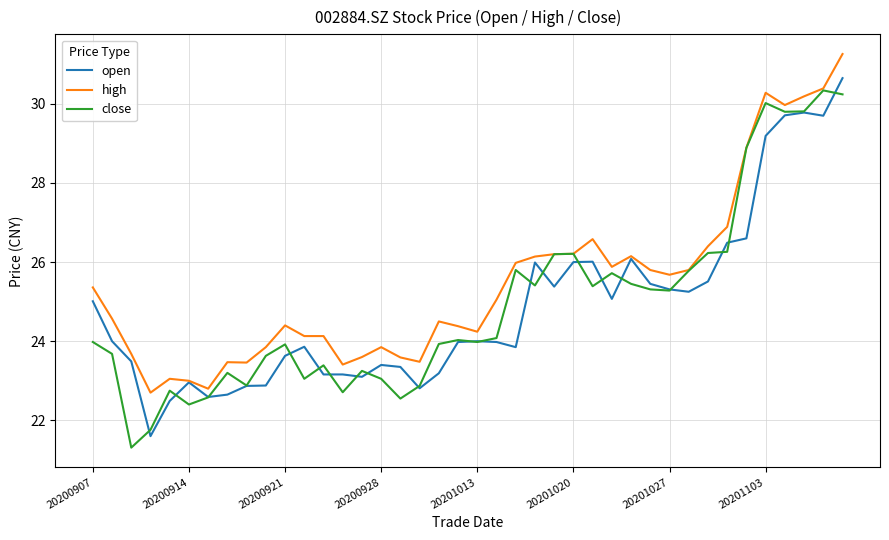

Which series has the largest total across all categories?

high